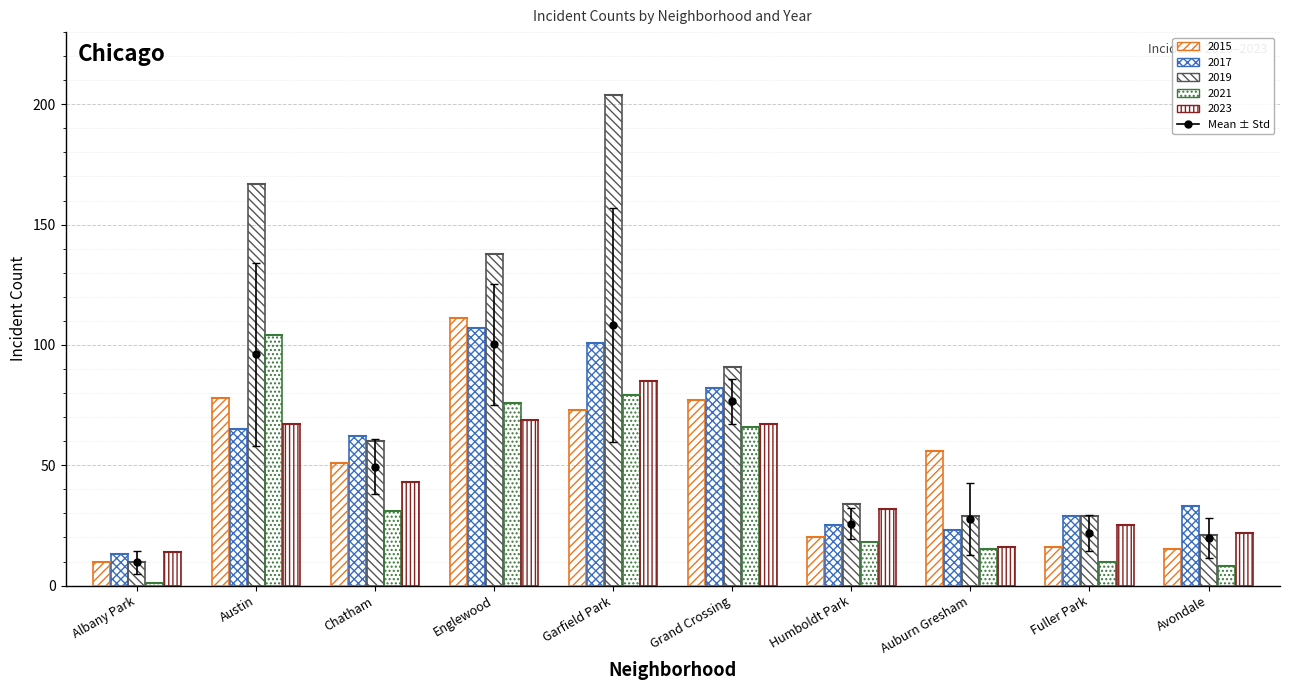

Reading left to right, what are all the values shown in this chart?

2015: Albany Park=10	Austin=78	Chatham=51	Englewood=111	Garfield Park=73	Grand Crossing=77	Humboldt Park=20	Auburn Gresham=56	Fuller Park=16	Avondale=15
2017: Albany Park=13	Austin=65	Chatham=62	Englewood=107	Garfield Park=101	Grand Crossing=82	Humboldt Park=25	Auburn Gresham=23	Fuller Park=29	Avondale=33
2019: Albany Park=10	Austin=167	Chatham=60	Englewood=138	Garfield Park=204	Grand Crossing=91	Humboldt Park=34	Auburn Gresham=29	Fuller Park=29	Avondale=21
2021: Albany Park=1	Austin=104	Chatham=31	Englewood=76	Garfield Park=79	Grand Crossing=66	Humboldt Park=18	Auburn Gresham=15	Fuller Park=10	Avondale=8
2023: Albany Park=14	Austin=67	Chatham=43	Englewood=69	Garfield Park=85	Grand Crossing=67	Humboldt Park=32	Auburn Gresham=16	Fuller Park=25	Avondale=22